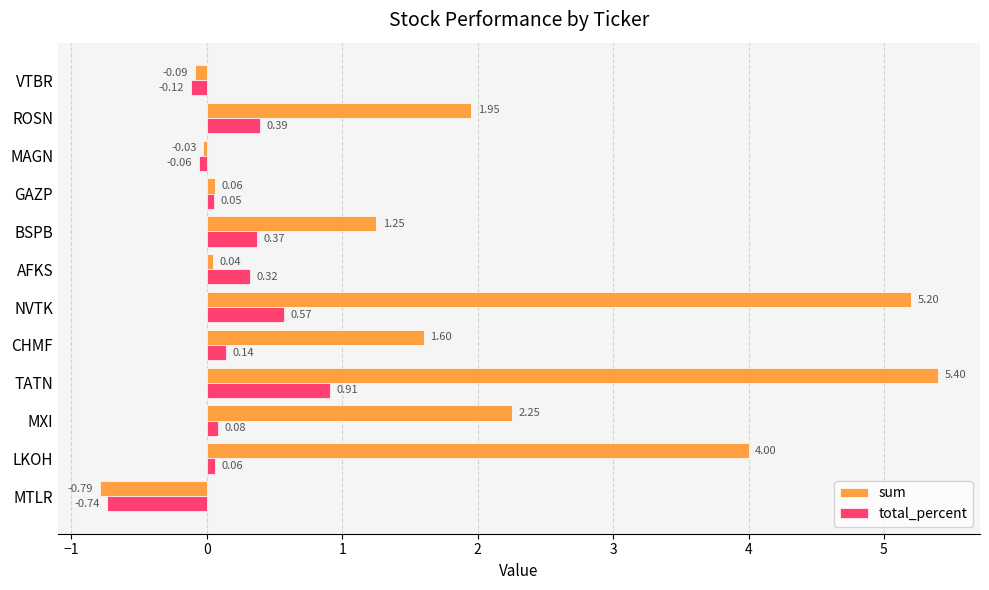

At which category is the sum across all series the highest?

TATN